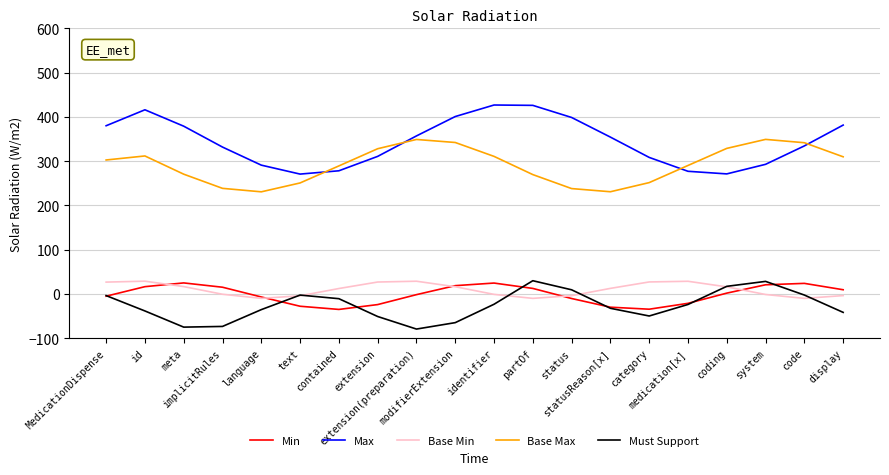

Where is the first local maximum for Base Max?

id